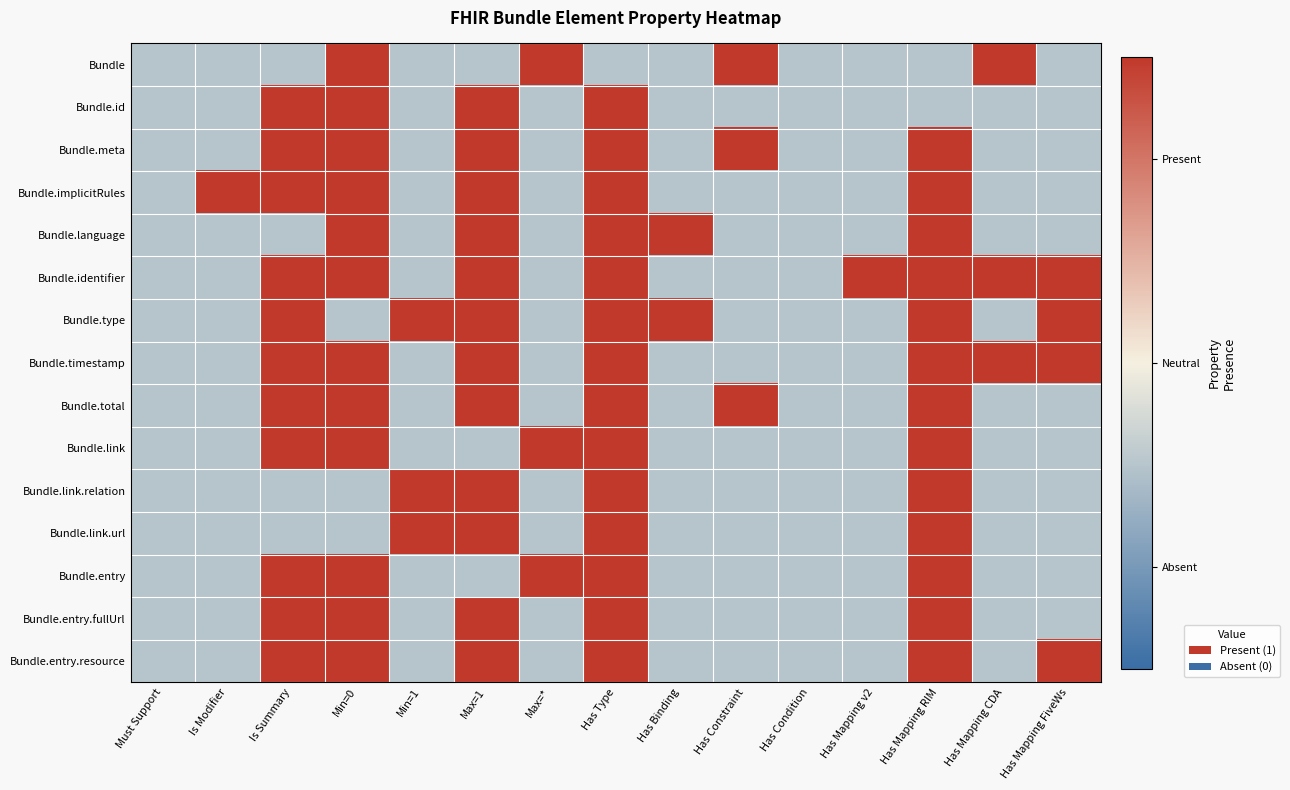

Which series has the widest spread of values?

Bundle